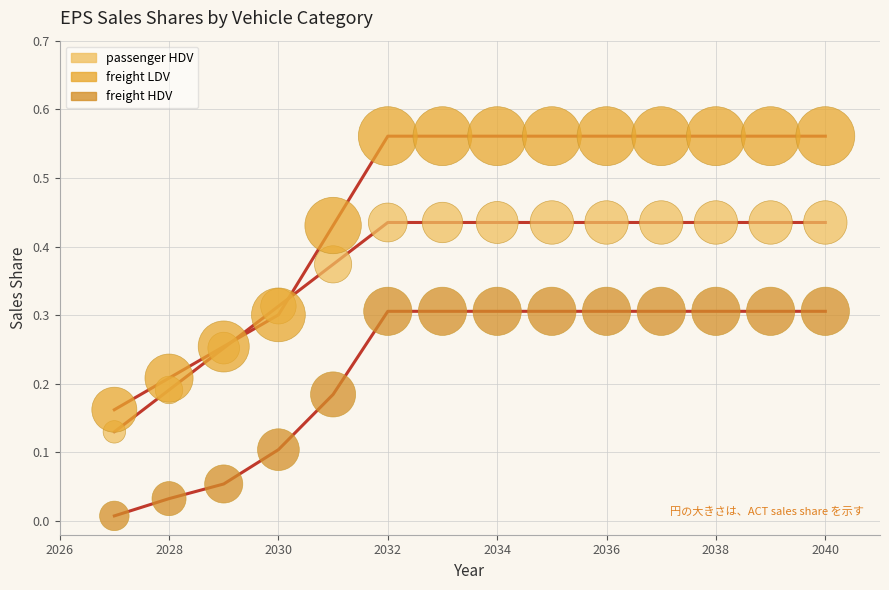

Which series reaches the minimum Y coordinate?

freight HDV